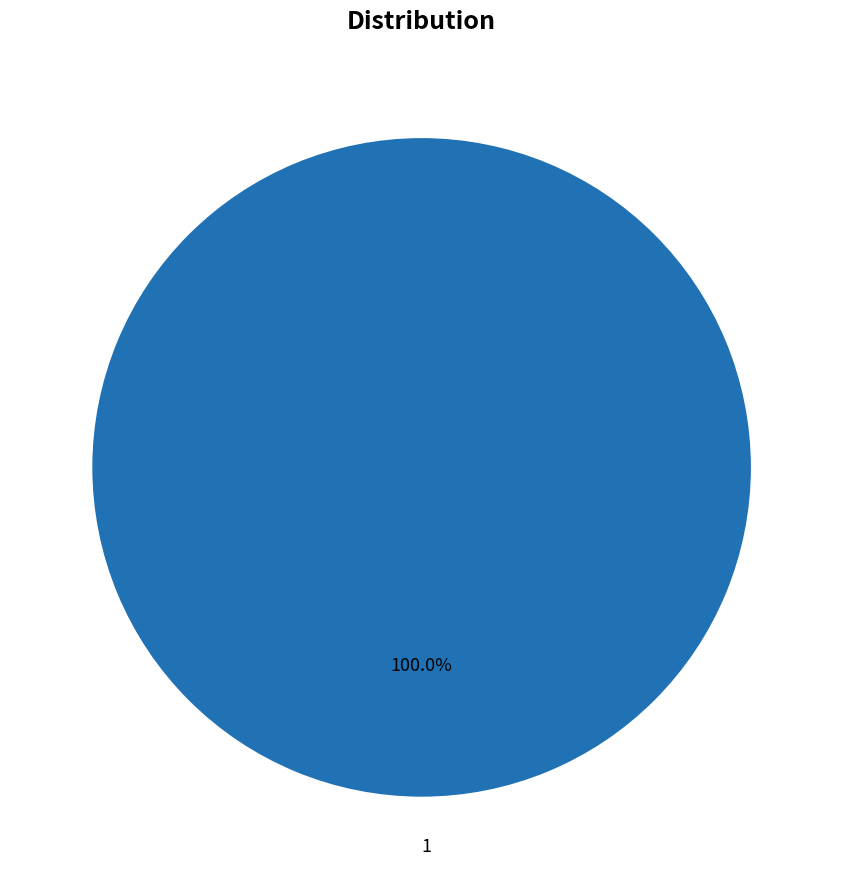

Which category accounts for the majority?

1